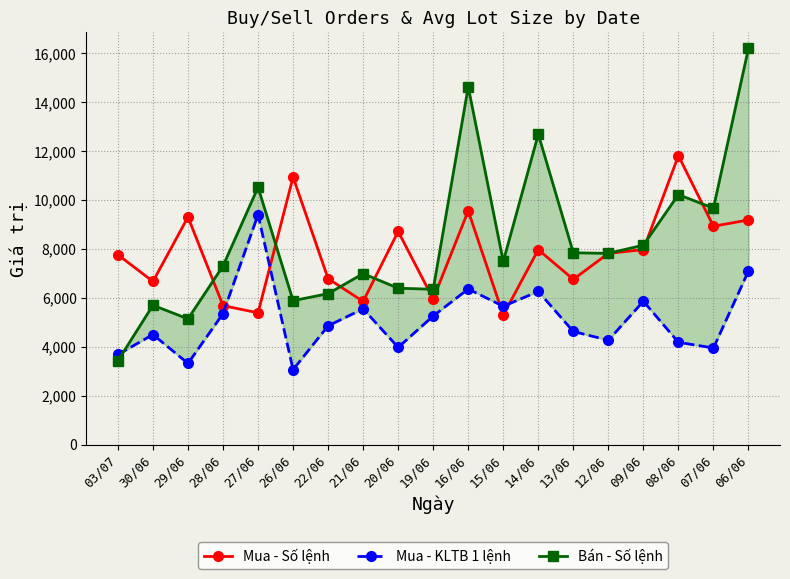

What position from the right is 08/06?

3